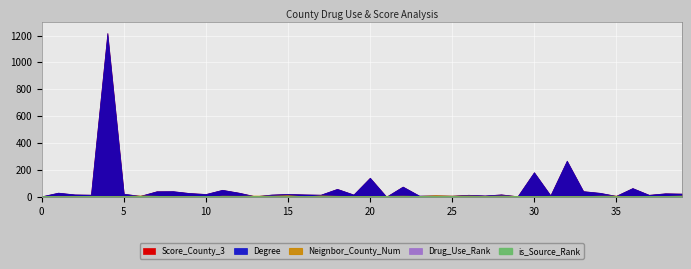

Where is the first local minimum for Drug_Use_Rank?

6